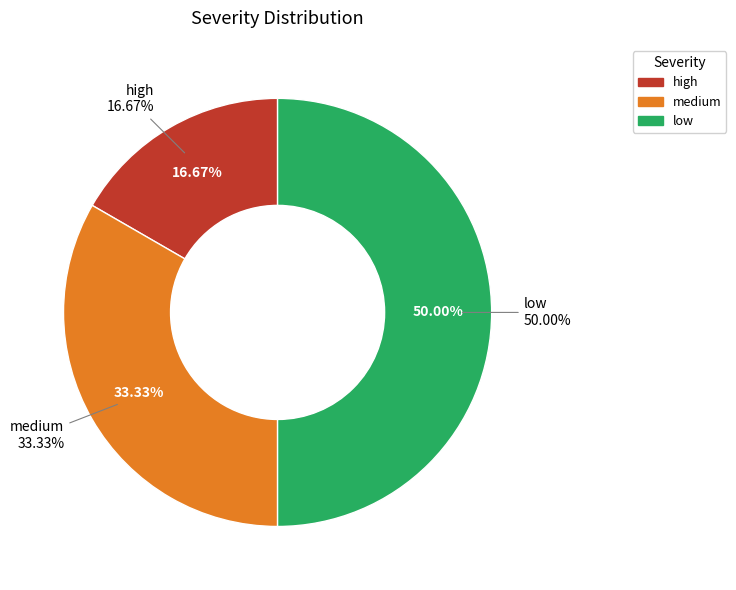

To the nearest percent, what is the difference between the medium and high slice percentages?

17%